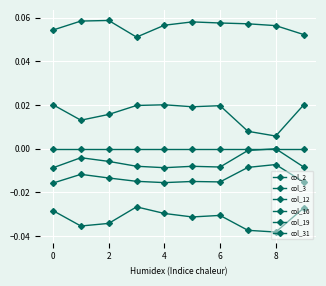

How many data points does each series have?

10